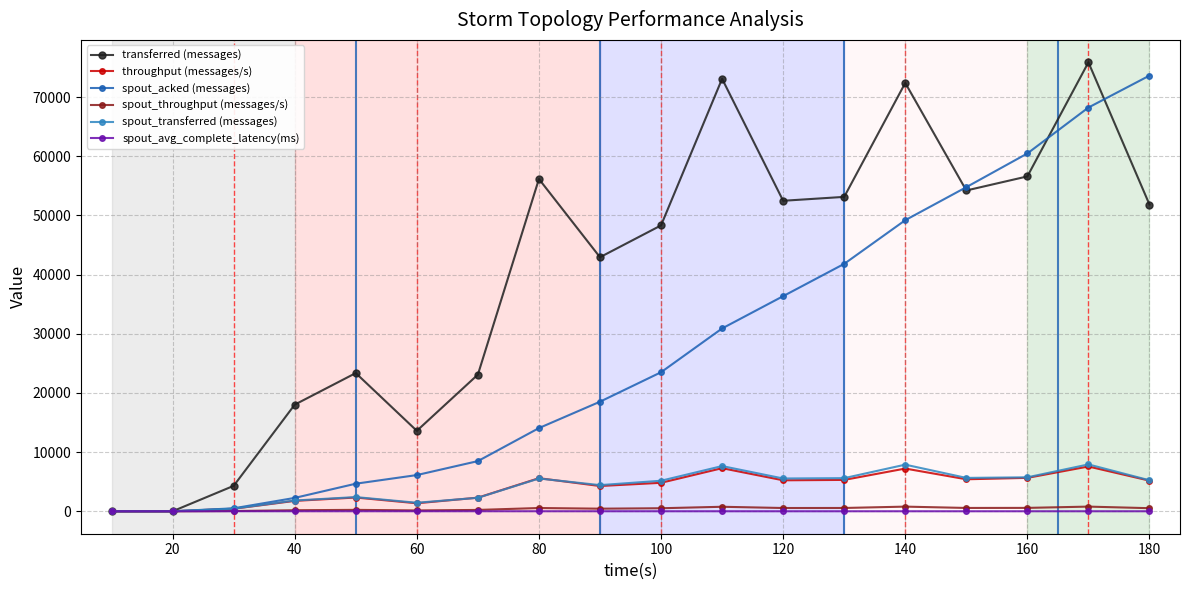

How many data points does each series have?

18